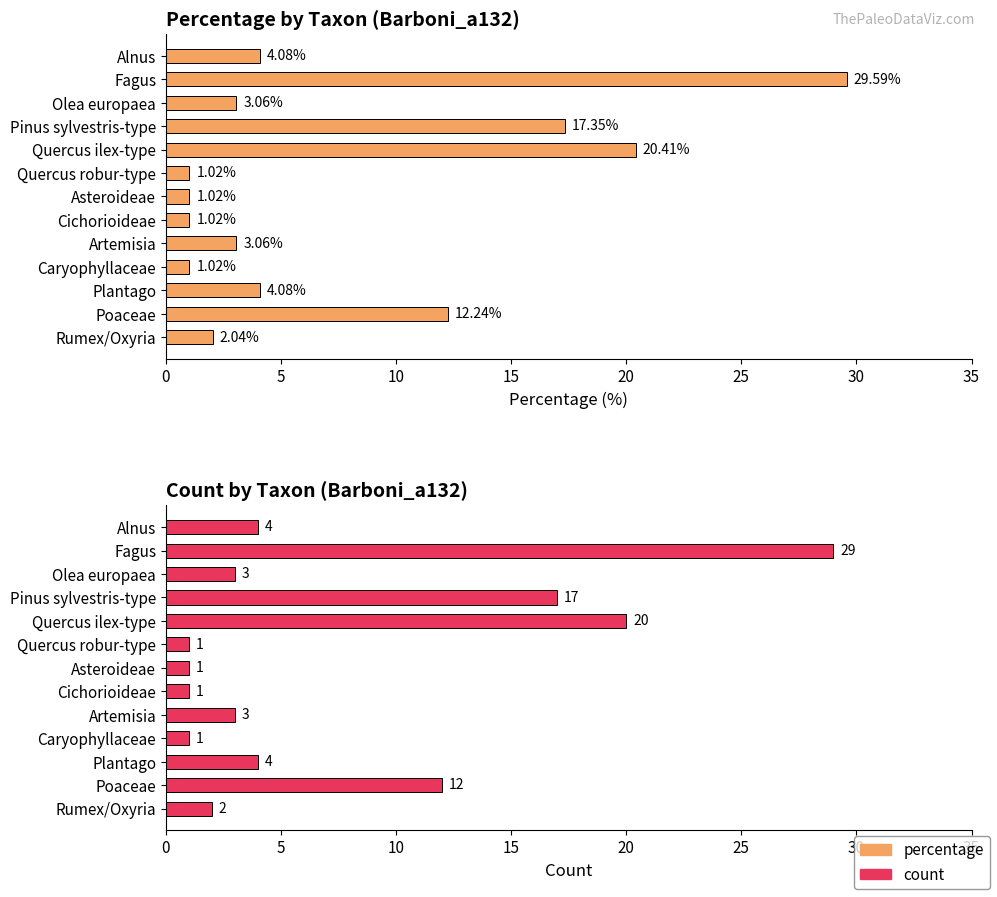

Rank the series by their maximum value, from highest to lowest.

percentage, count